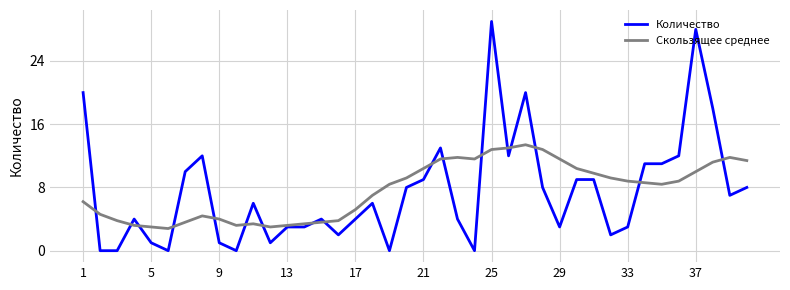

Rank the series by their maximum value, from lowest to highest.

Скользящее среднее, Количество